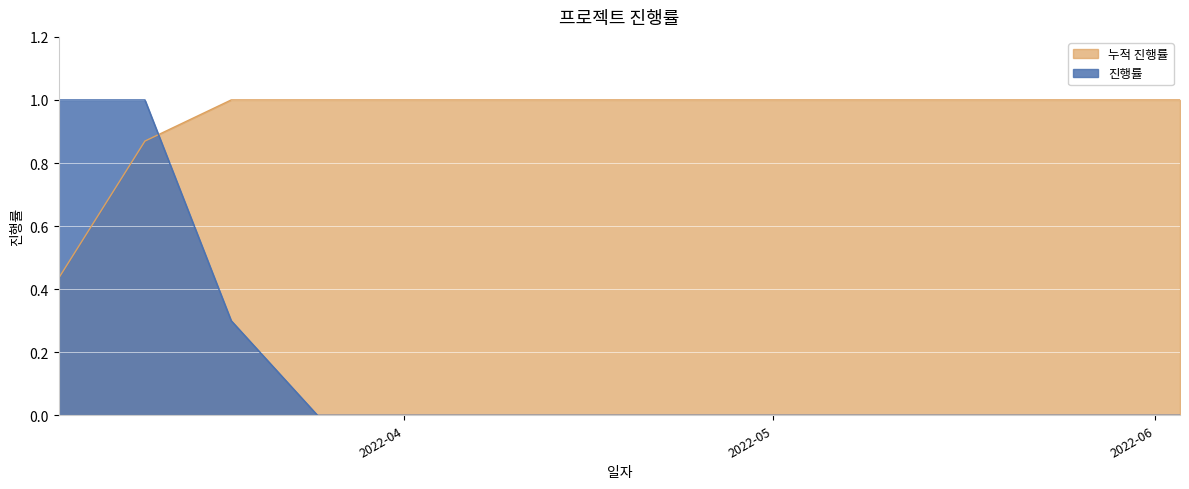

What is the label of the 8th point from the right?

2022-04-15